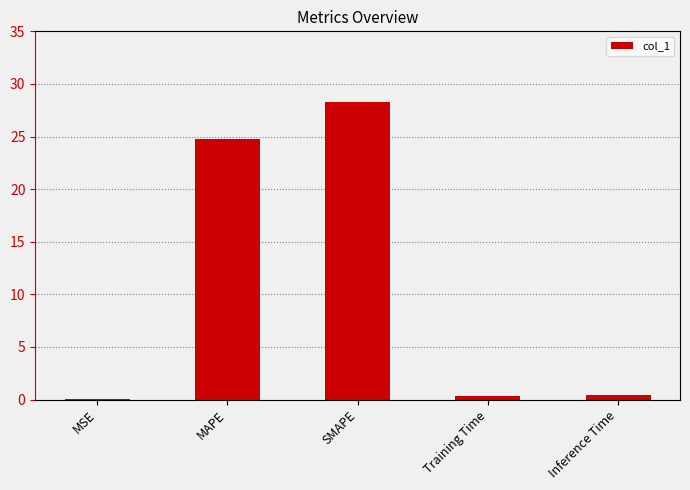

Which has a higher value, SMAPE or MAPE?

SMAPE